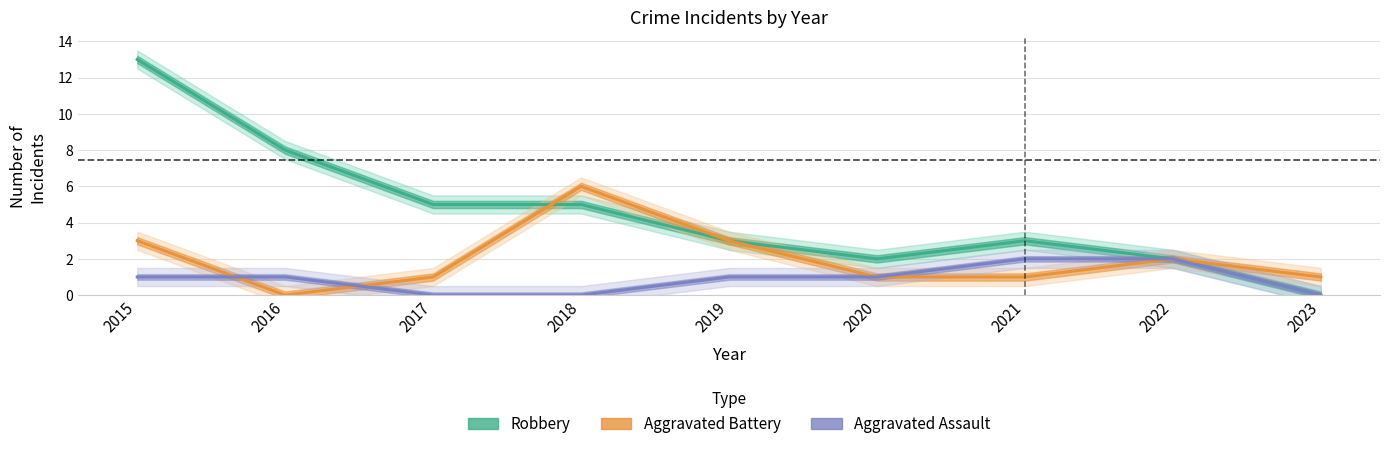

True or false: Aggravated Battery has more than 2 points higher than both neighbors.

False